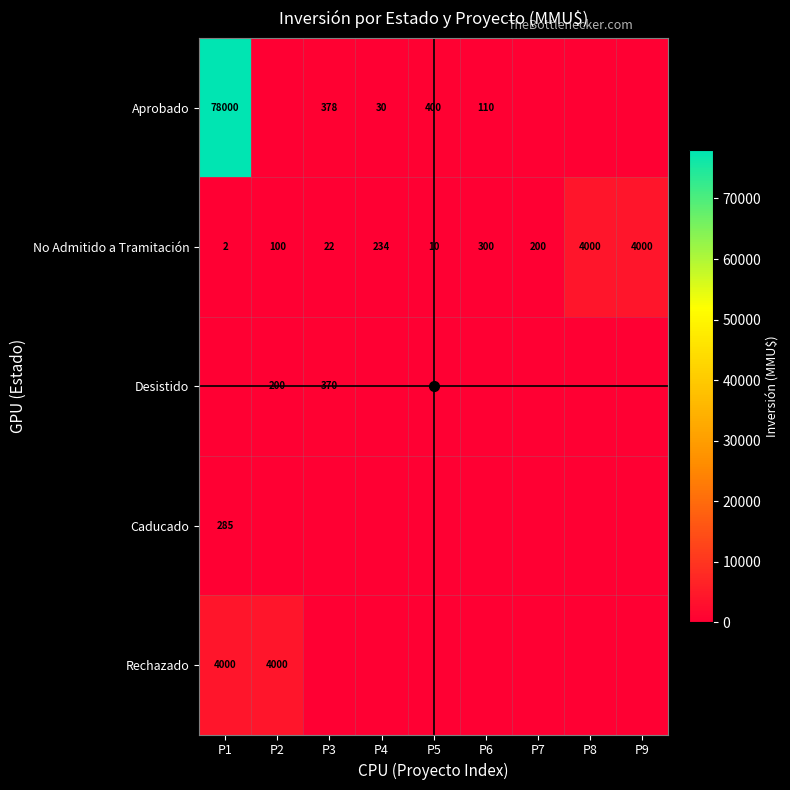

Where is No Admitido a Tramitación nearest to the value 2001?

P6